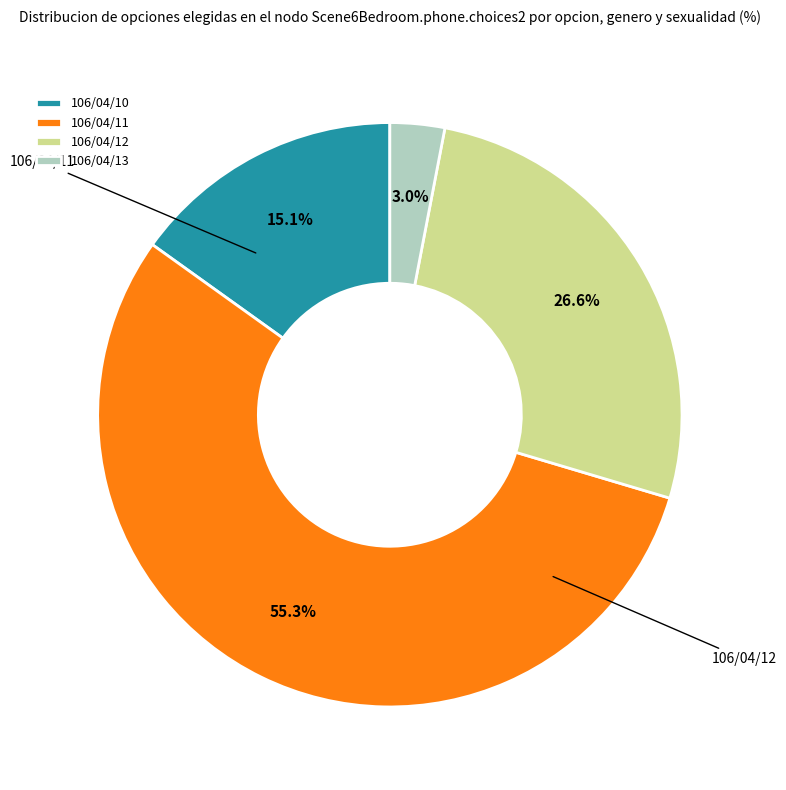

To the nearest percent, what is the average slice percentage?

25%